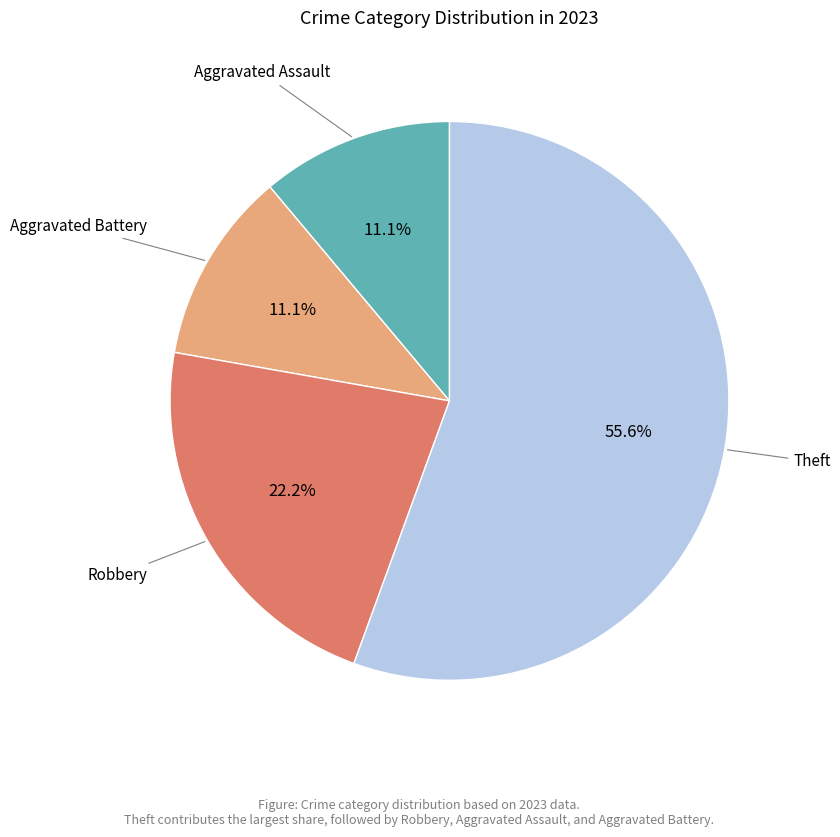

Is there a majority slice in this chart?

Yes